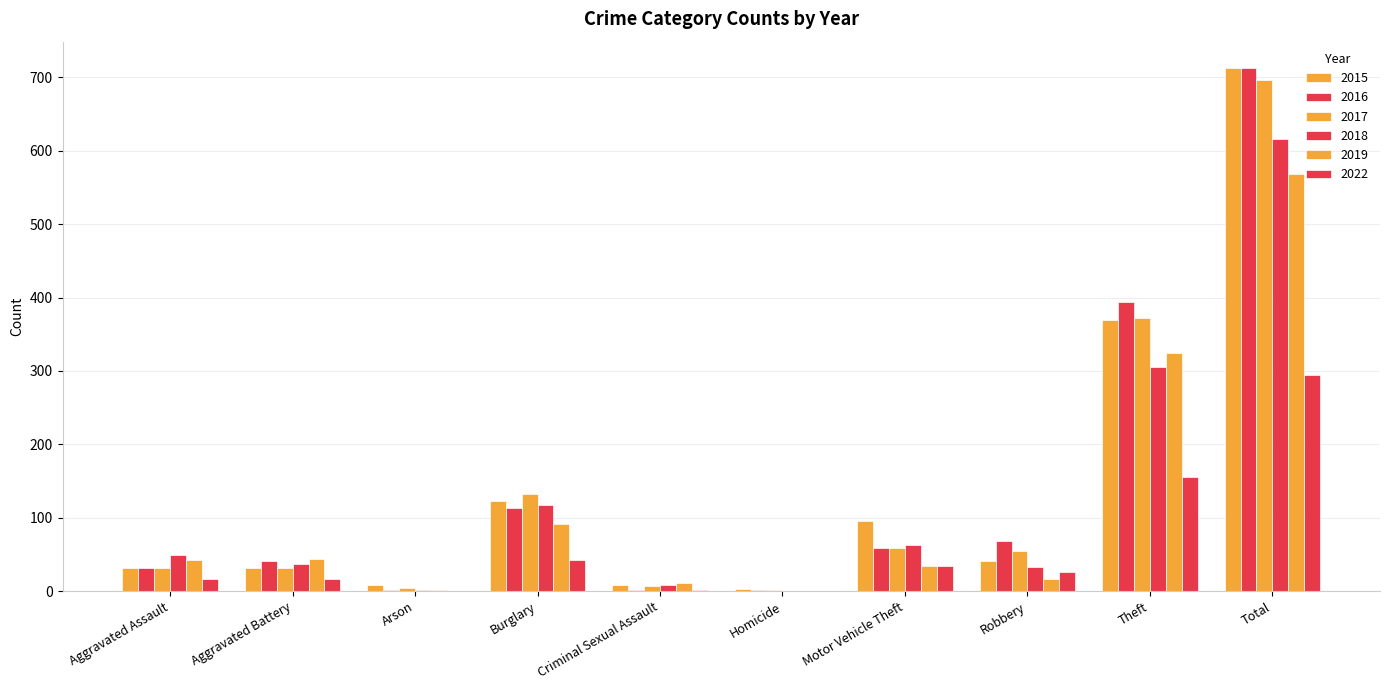

What is the lowest value of the 2016 series?

1